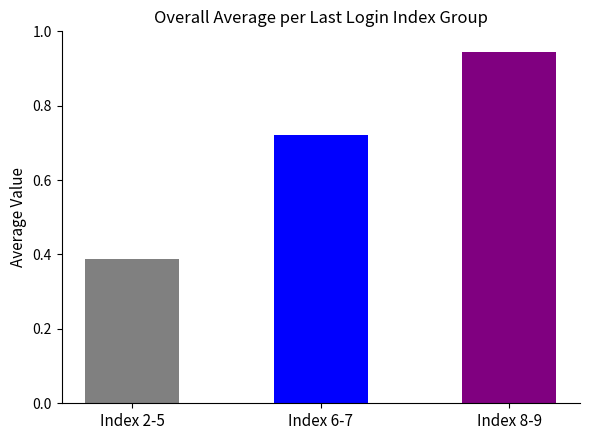

Count the values in the range 0 to 1.

3